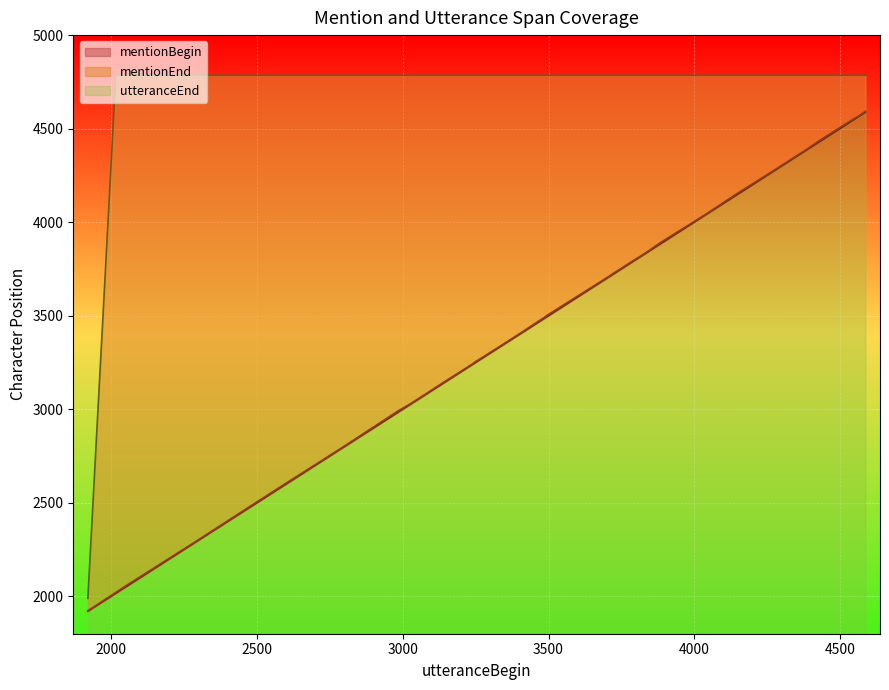

Which series has the largest total across all categories?

utteranceEnd